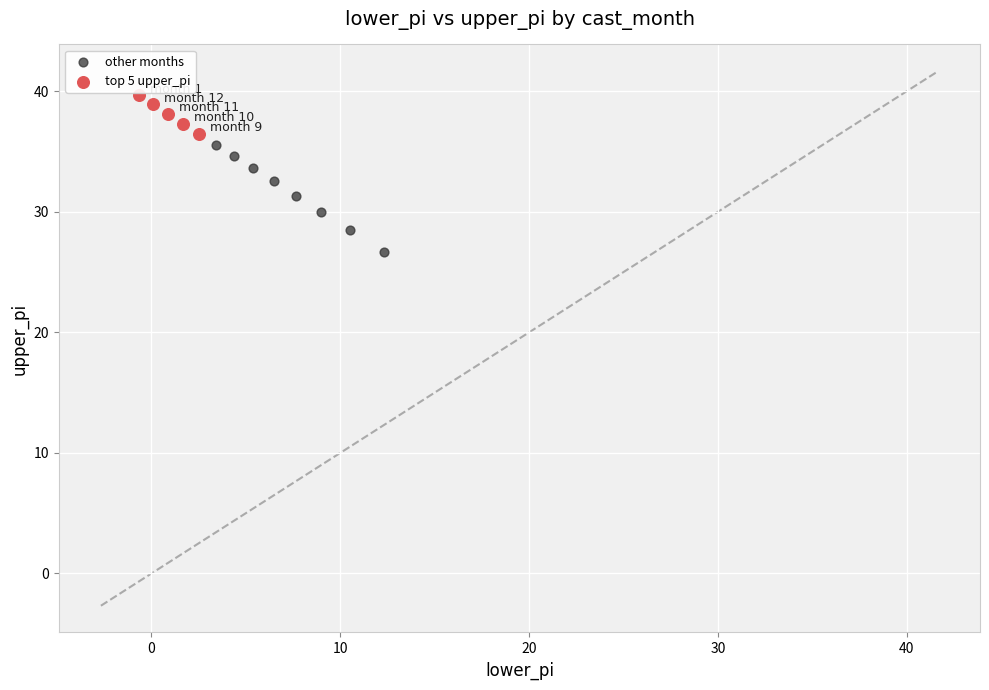

Which series contains the highest Y value?

top 5 upper_pi